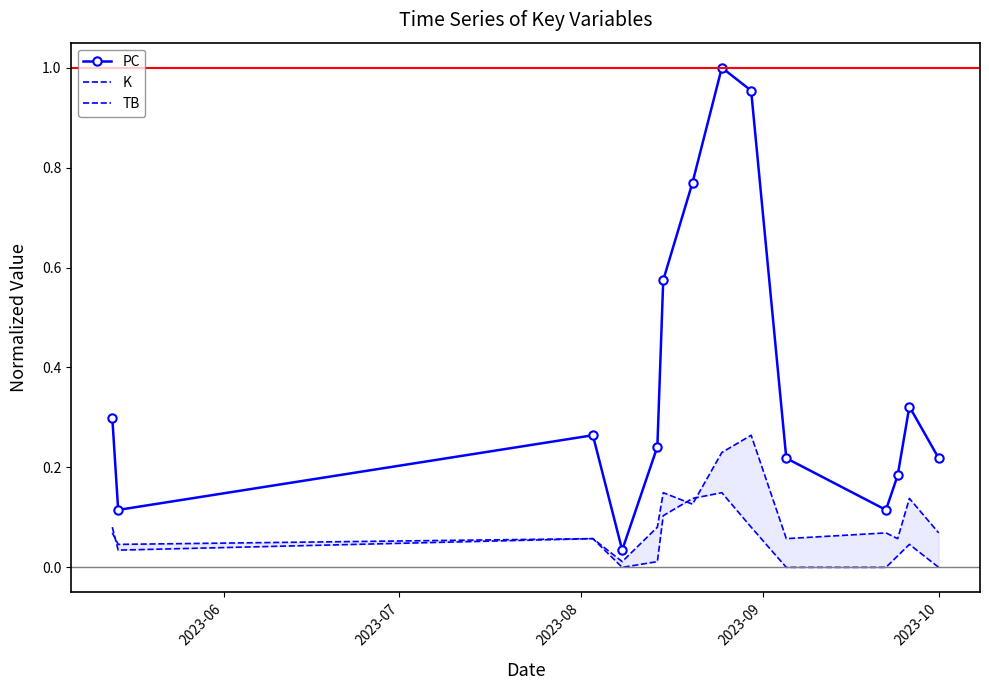

How many interior local peaks does the PC series have?

3